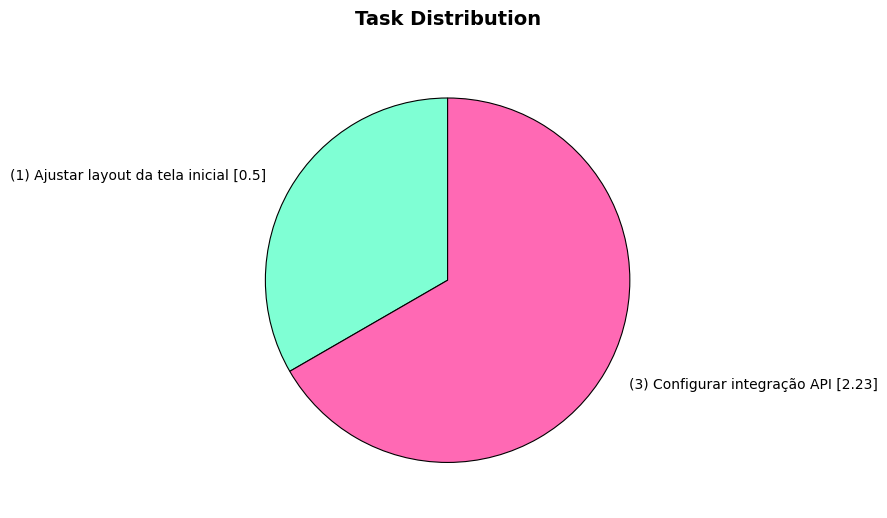

Combined, do (1) Ajustar layout da tela inicial [0.5] and (3) Configurar integração API [2.23] account for over 50%?

Yes